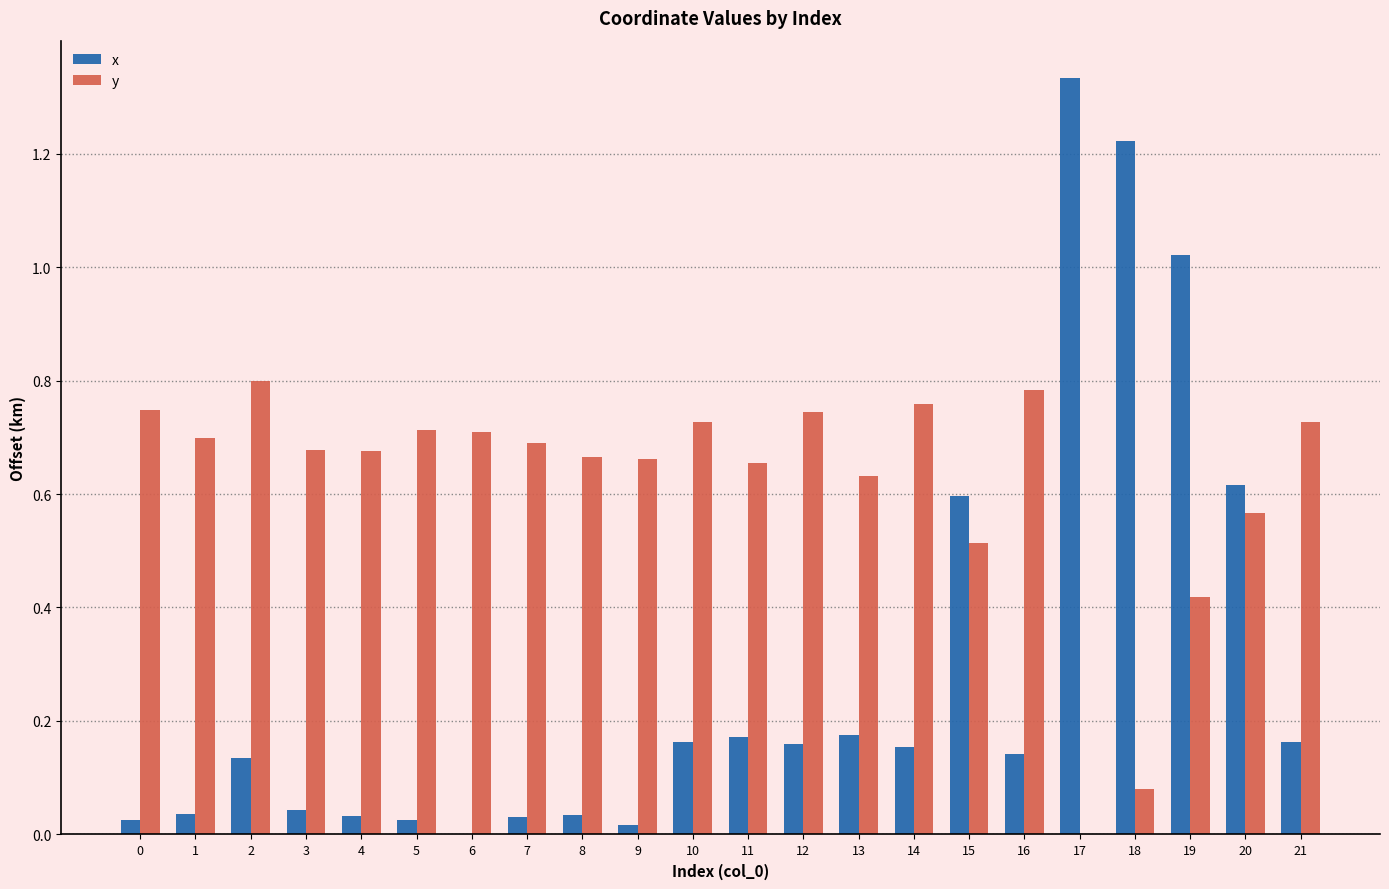

What are all the series names shown in the legend?

x, y